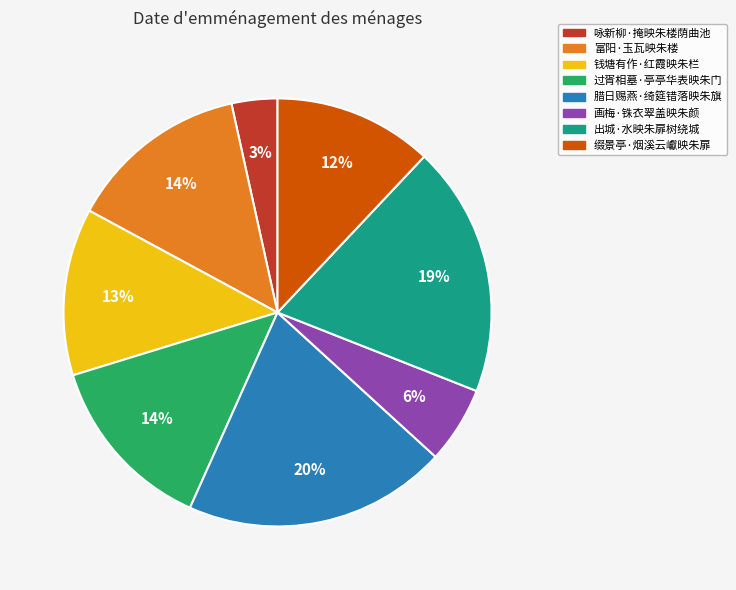

What is the largest slice in the pie chart?

腊日赐燕·绮筵错落映朱旗